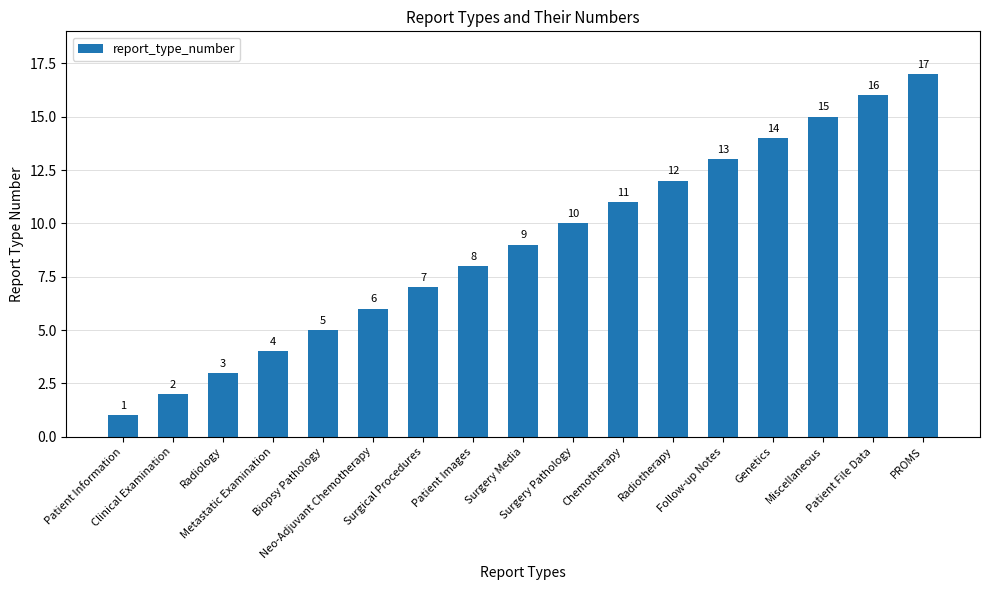

List the labels in order of value, largest first.

PROMS, Patient File Data, Miscellaneous, Genetics, Follow-up Notes, Radiotherapy, Chemotherapy, Surgery Pathology, Surgery Media, Patient Images, Surgical Procedures, Neo-Adjuvant Chemotherapy, Biopsy Pathology, Metastatic Examination, Radiology, Clinical Examination, Patient Information